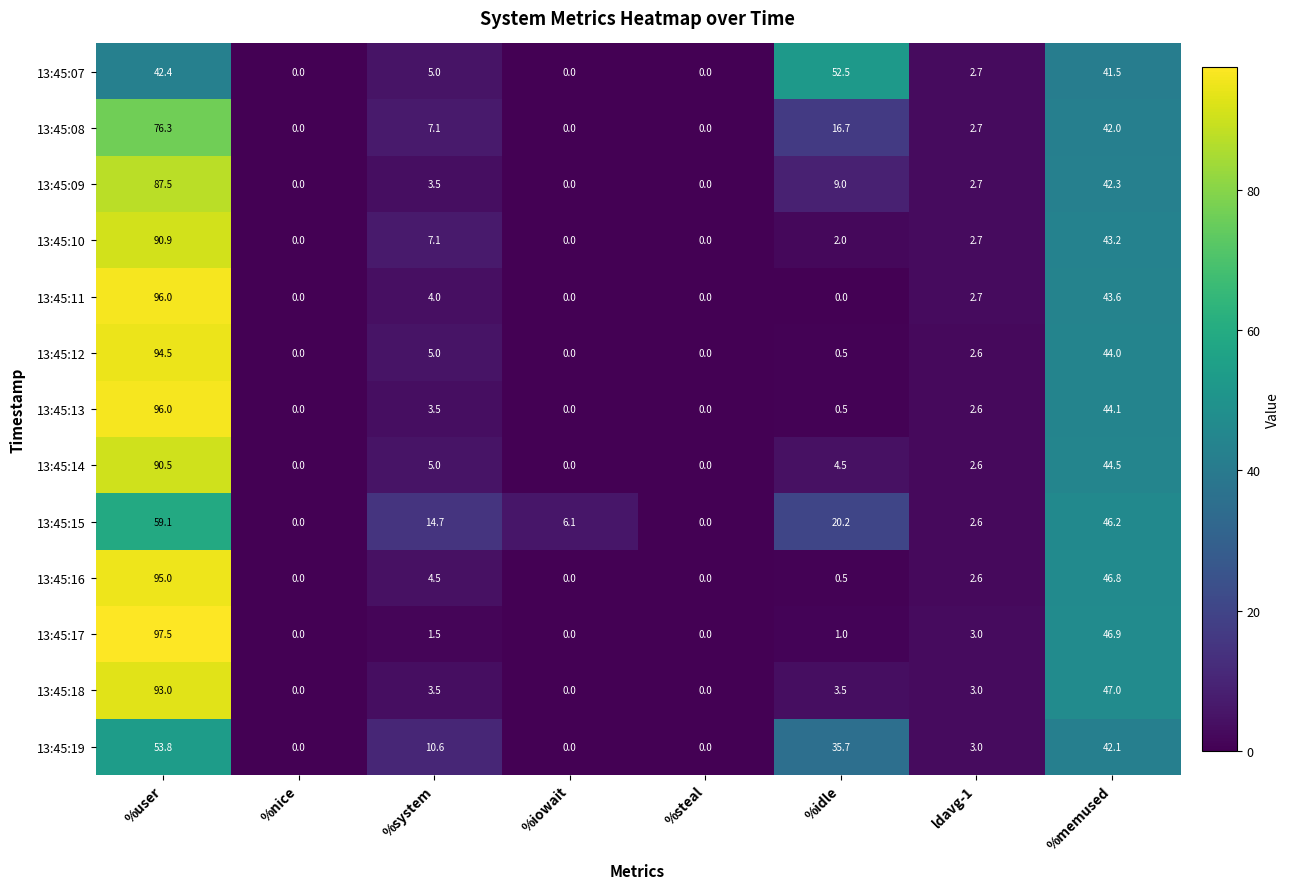

True or false: 13:45:16 has a value of 2.6 at ldavg-1.

True